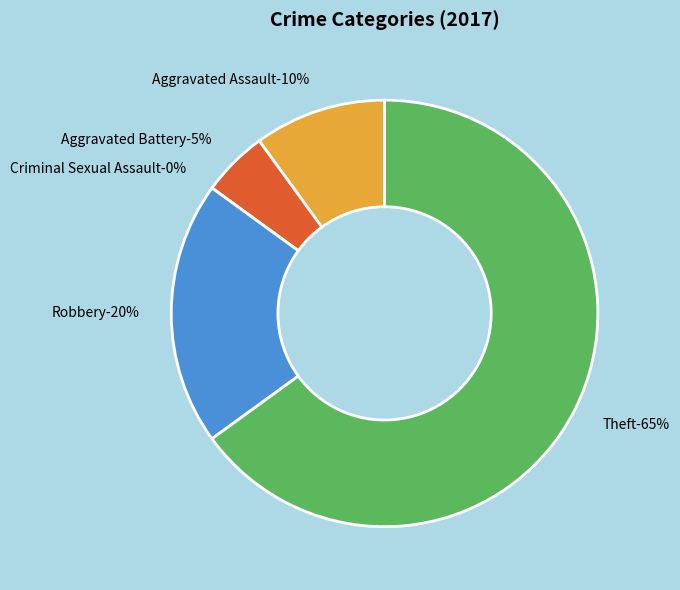

To the nearest percent, what percentage of the pie is Theft?

65%